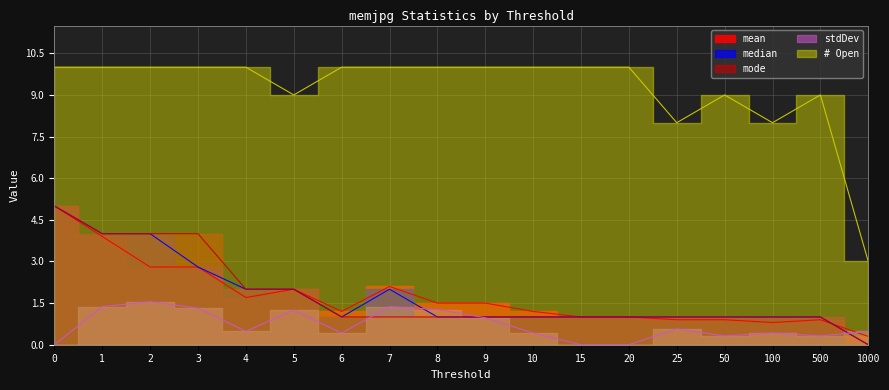

Which series has the largest total across all categories?

# Open